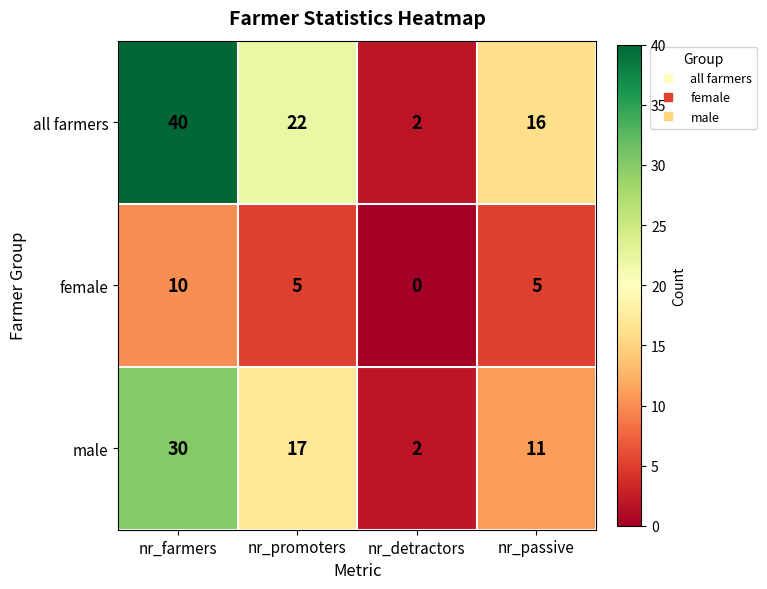

Is the value of all farmers at nr_passive greater than the value of male at nr_promoters?

No